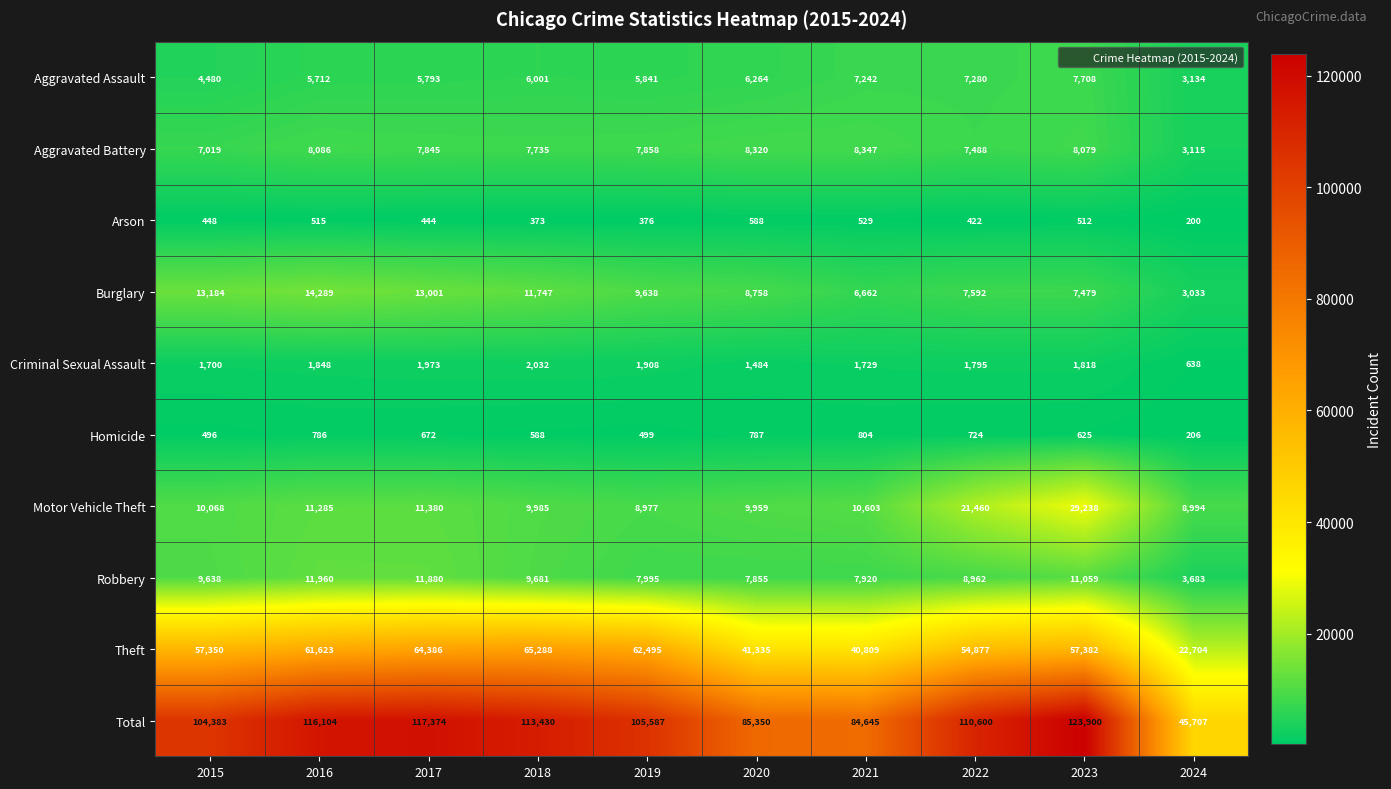

Where does the Homicide series first go above 672?

2016